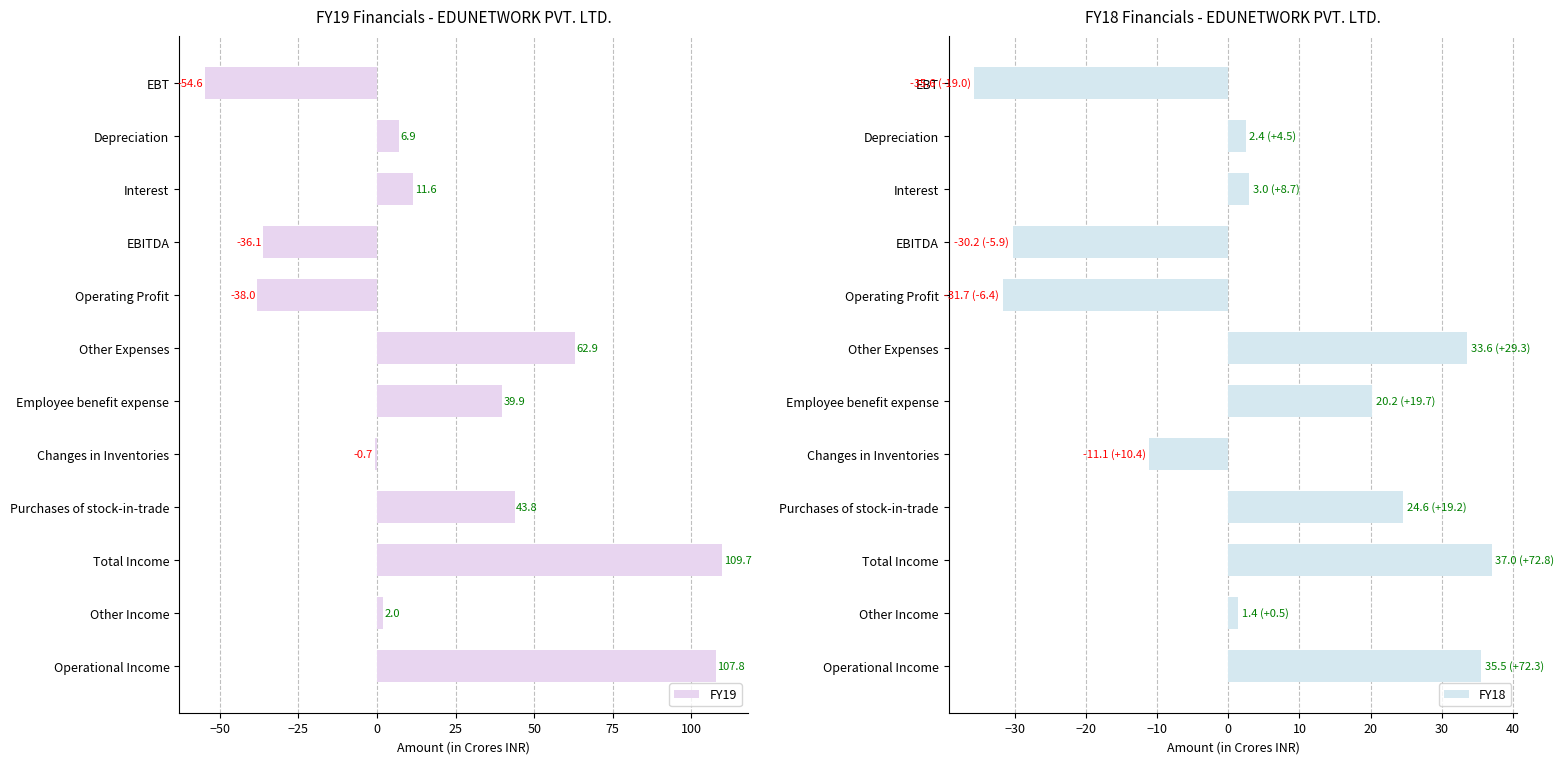

The value of FY18 at Operating Profit is -31.7. True or false?

True